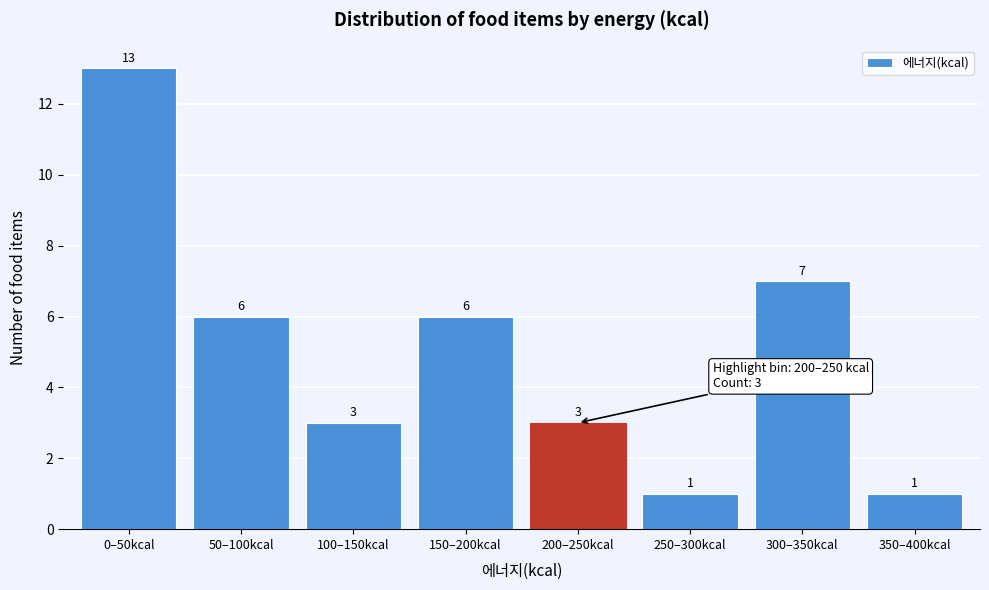

Reading right to left, transcribe all the data shown in this chart.

350–400kcal=1	300–350kcal=7	250–300kcal=1	200–250kcal=3	150–200kcal=6	100–150kcal=3	50–100kcal=6	0–50kcal=13